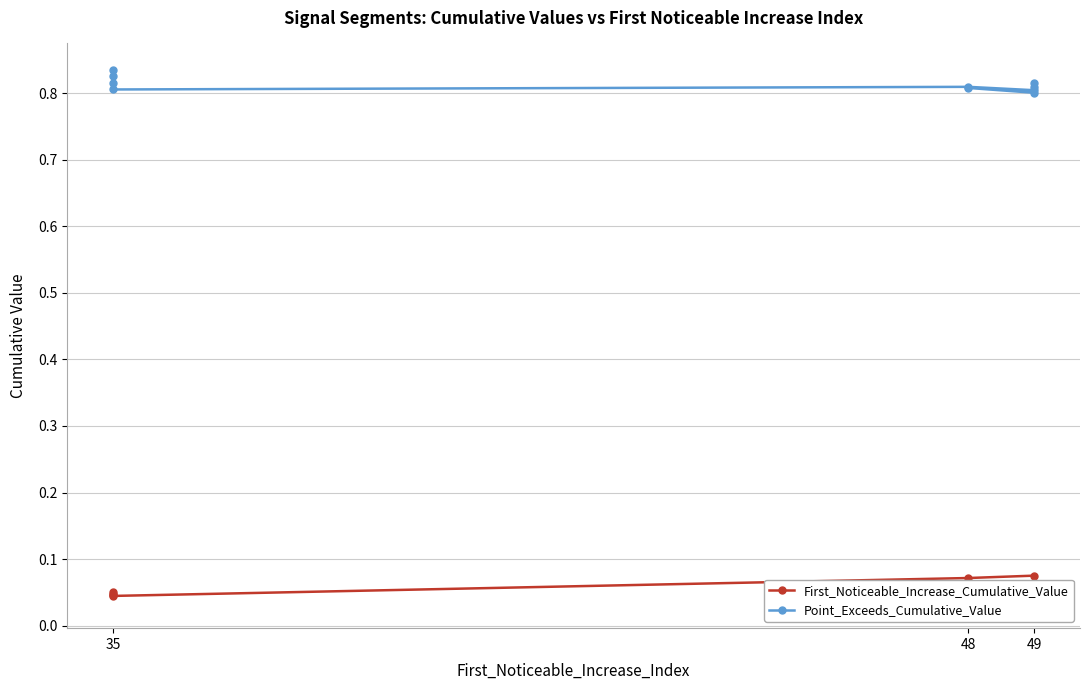

Count the First_Noticeable_Increase_Cumulative_Value values in the range 0 to 1.

10